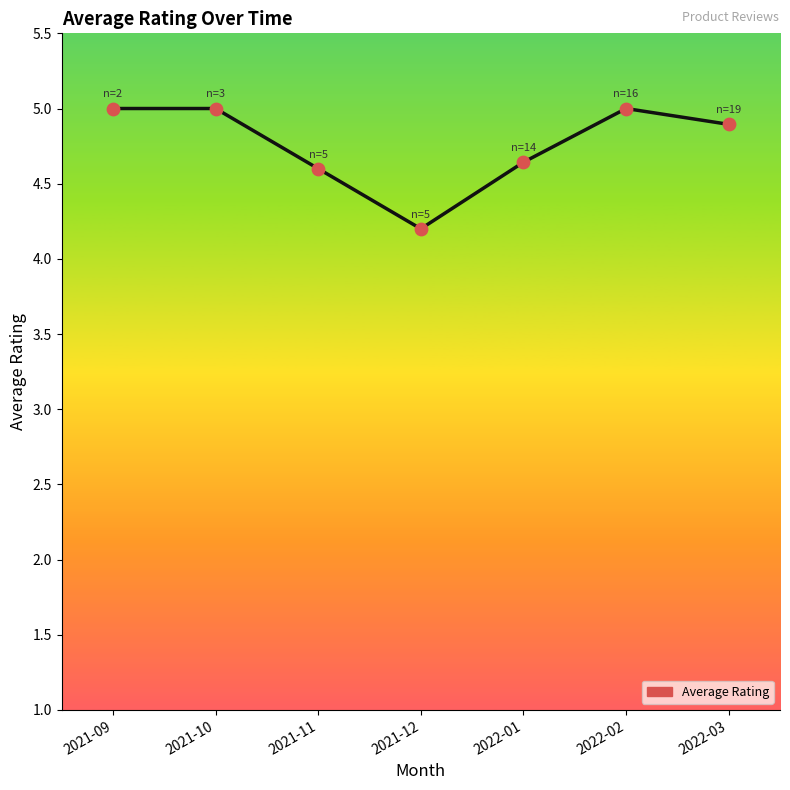

What is the change in value from 2021-11 to 2022-03?

+0.3